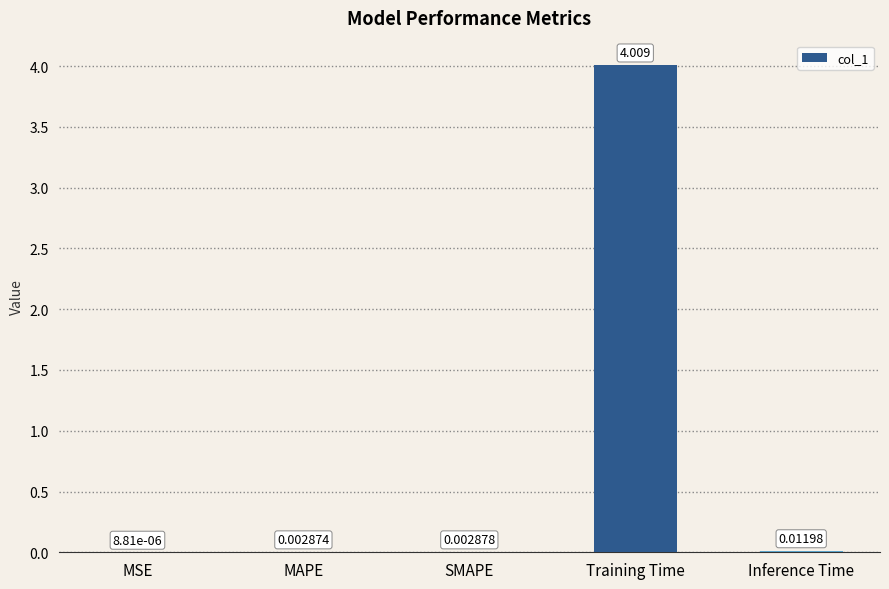

At which label is the value closest to 2?

Inference Time